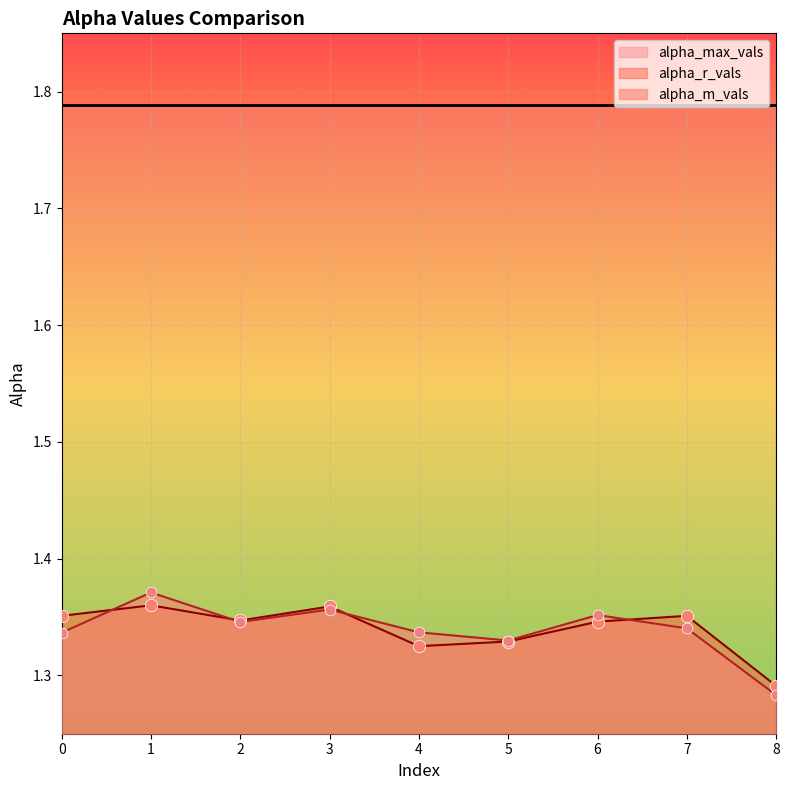

At which category is the sum across all series the highest?

1